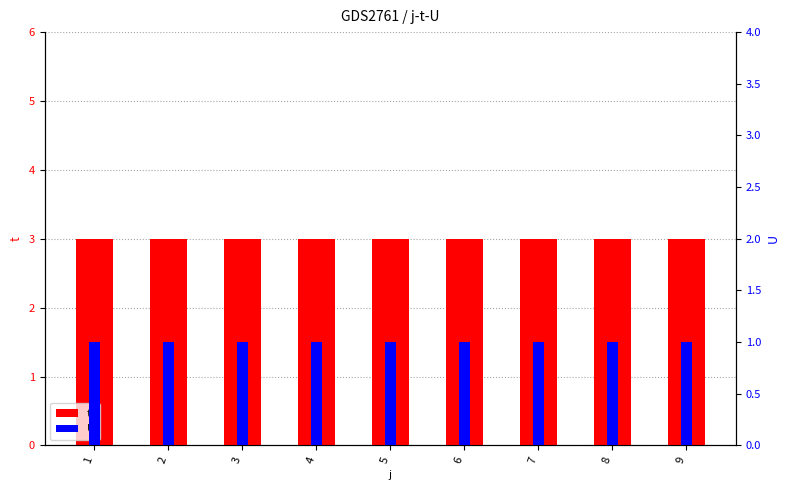

Does the chart contain any negative values?

No